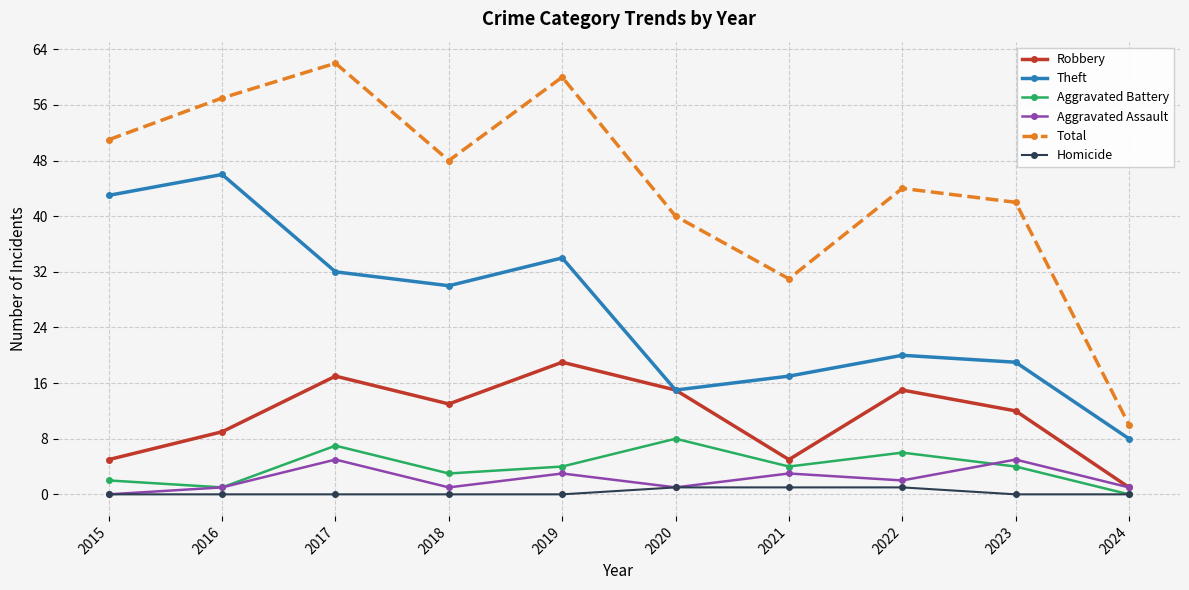

In Aggravated Battery, how many points are lower than both neighbors (excluding endpoints)?

3